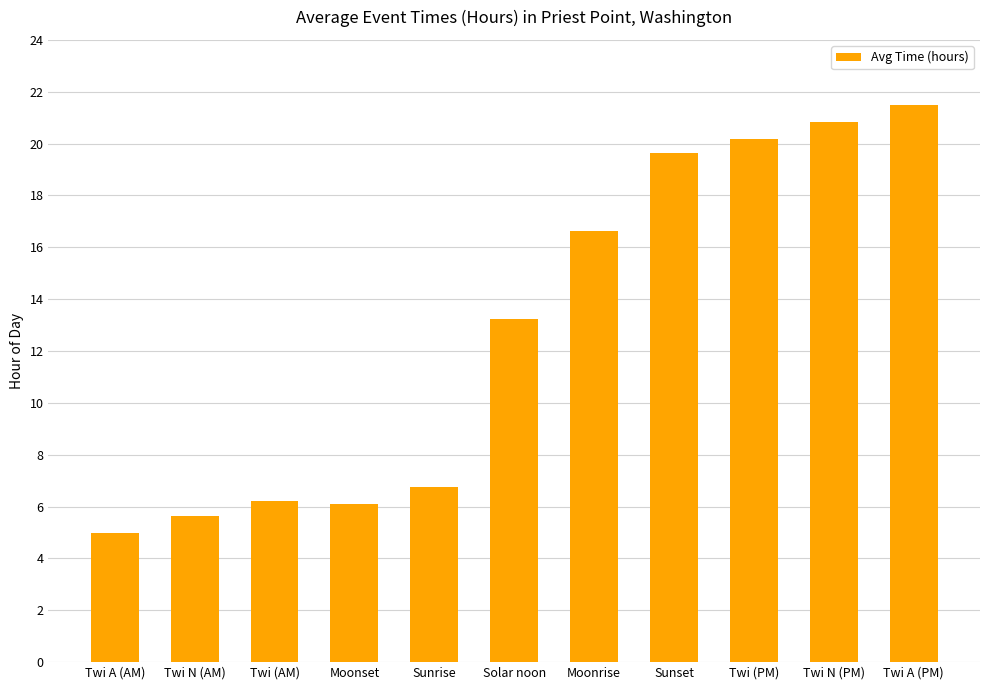

Between Twi N (AM) and Twi A (PM), which is larger?

Twi A (PM)